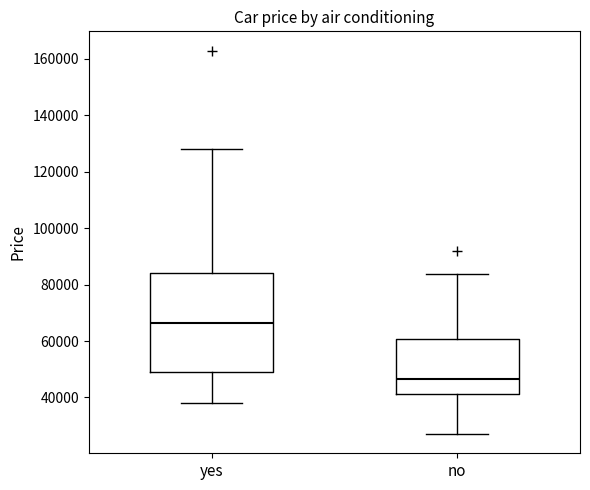

Reading left to right, transcribe this box plot: for each box, give where its median line is, the range the box spans, and where its two whiskers end, as read against the y-axis. The values are not printed on the chart, so give them approximately, as read against the axis.

yes: median 66000, box 48000 to 84000, whiskers 38000 to 128000
no: median 46000, box 42000 to 60000, whiskers 28000 to 84000